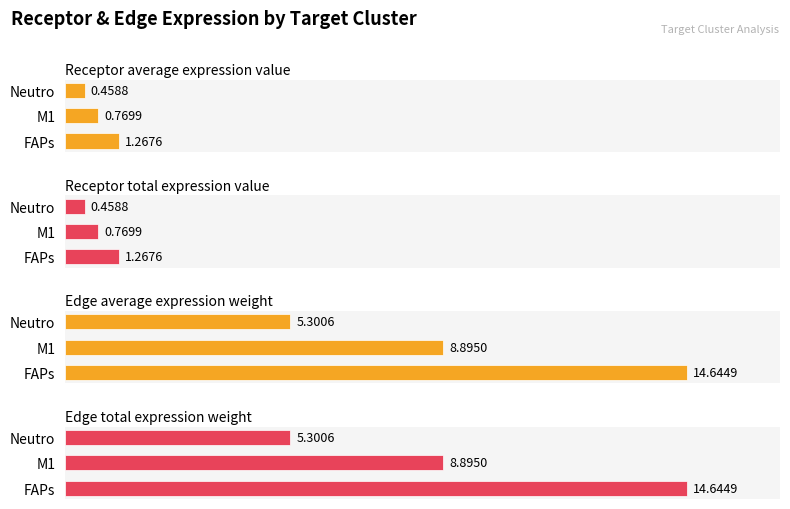

What is the sum of all Receptor average expression value values?

2.5